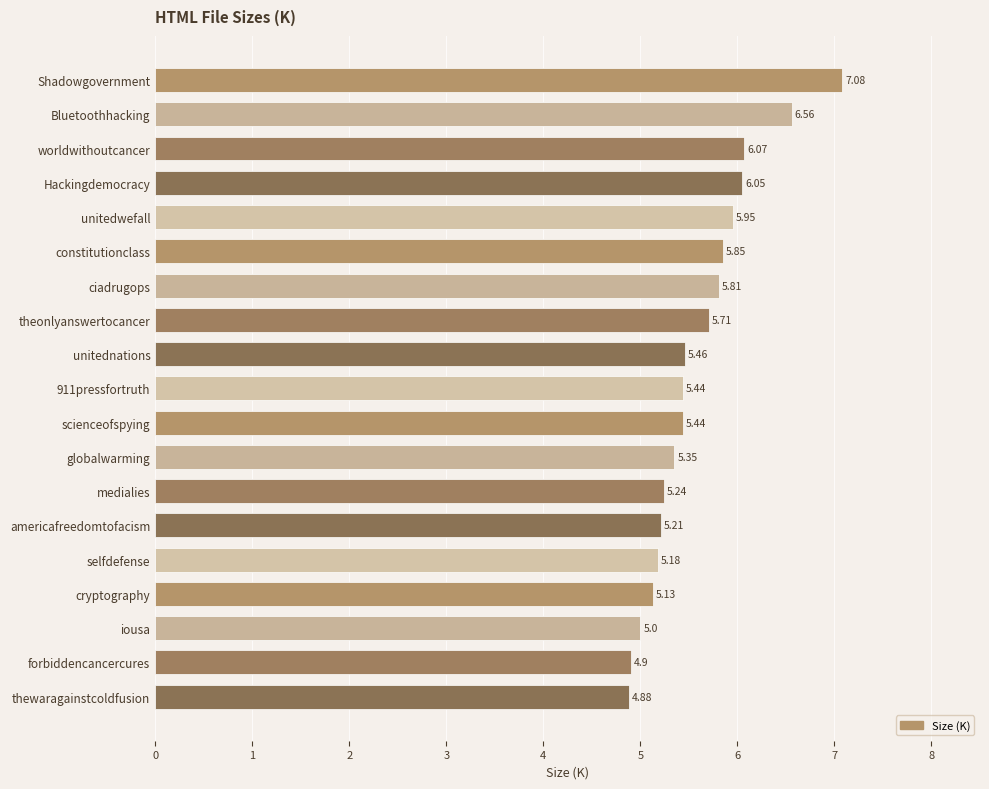

Which label corresponds to the largest value in the chart?

Shadowgovernment